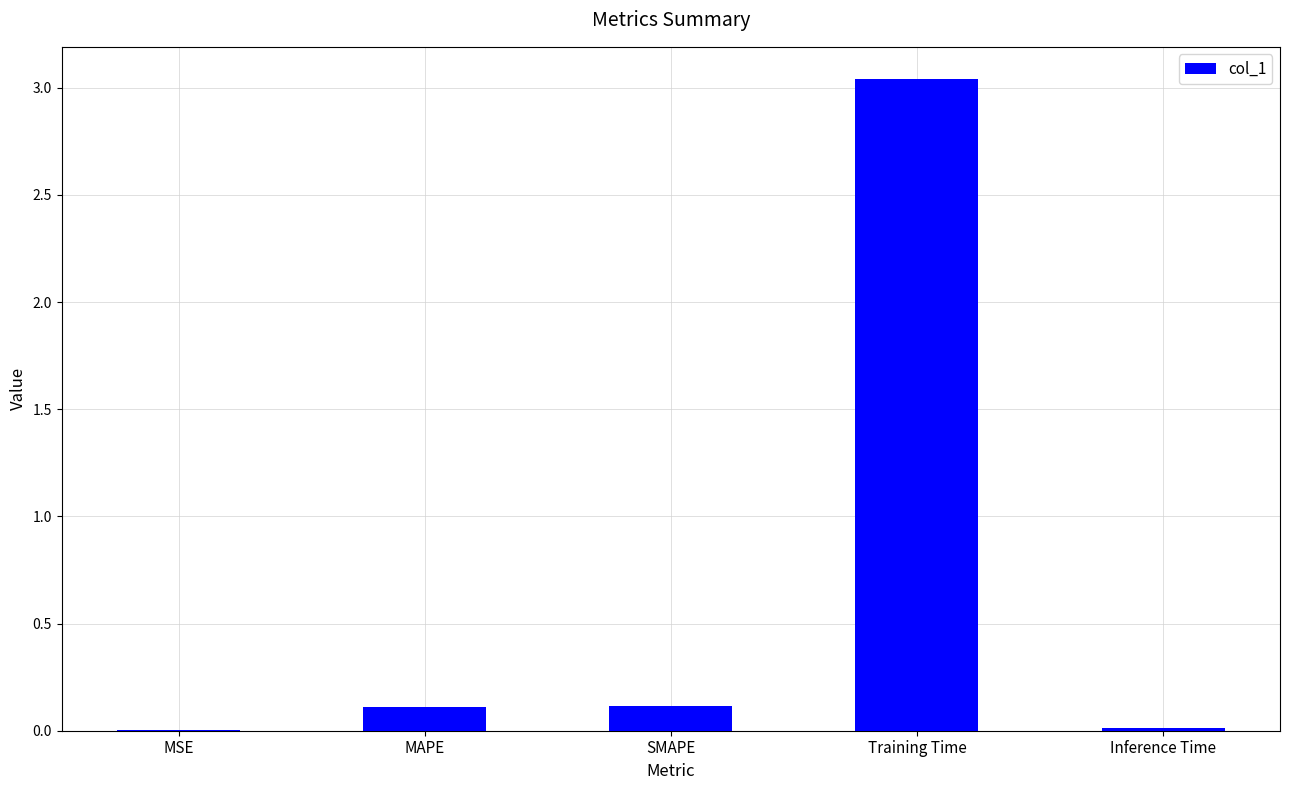

What is the change in value from MAPE to Training Time?

+2.9